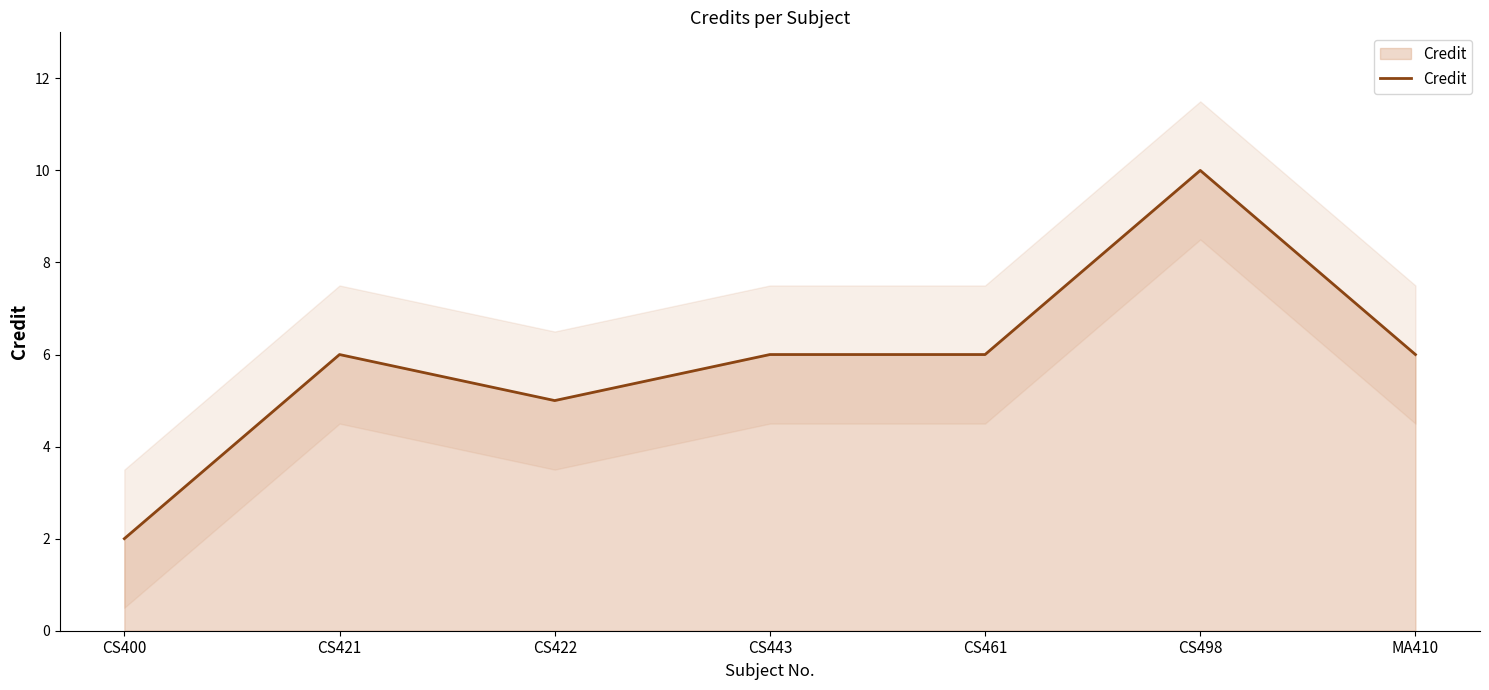

What is the change in value from CS422 to CS443?

+1